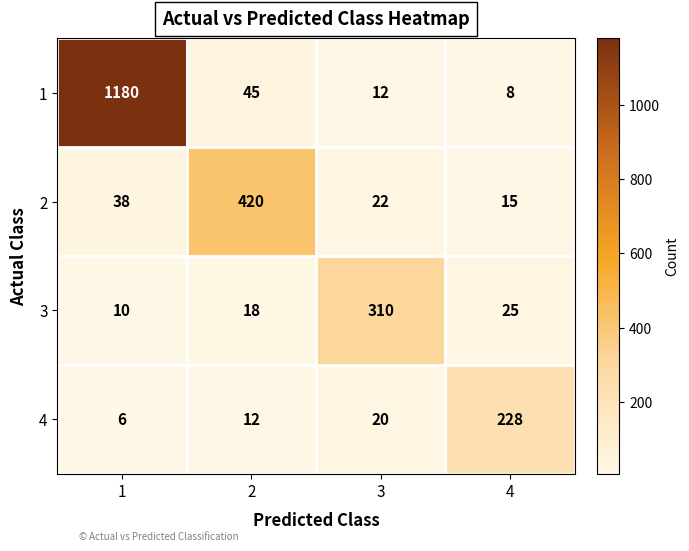

True or false: 1 has a value of 71 at 2.

False